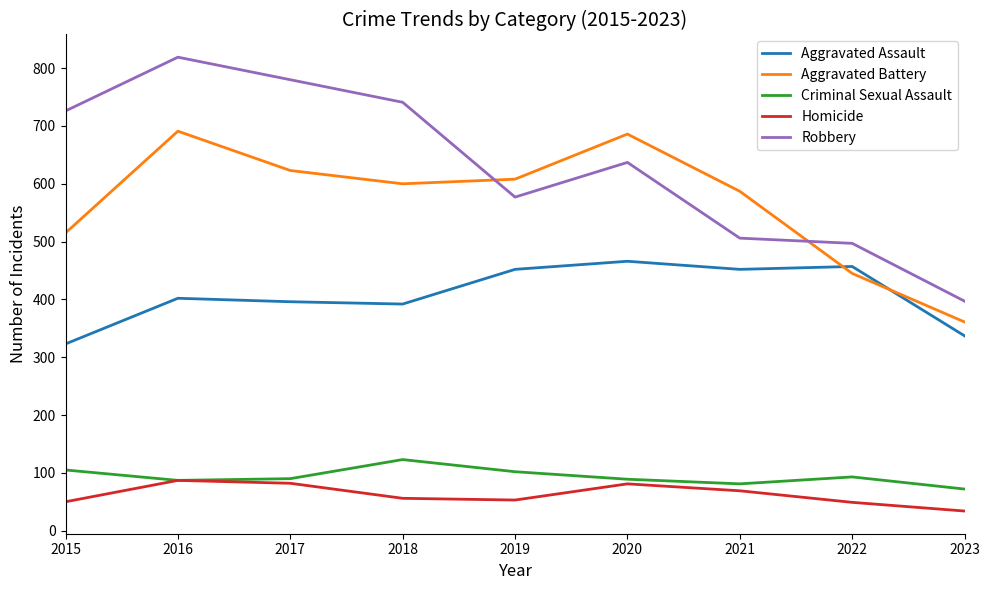

List the series in order of their peak value, highest first.

Robbery, Aggravated Battery, Aggravated Assault, Criminal Sexual Assault, Homicide